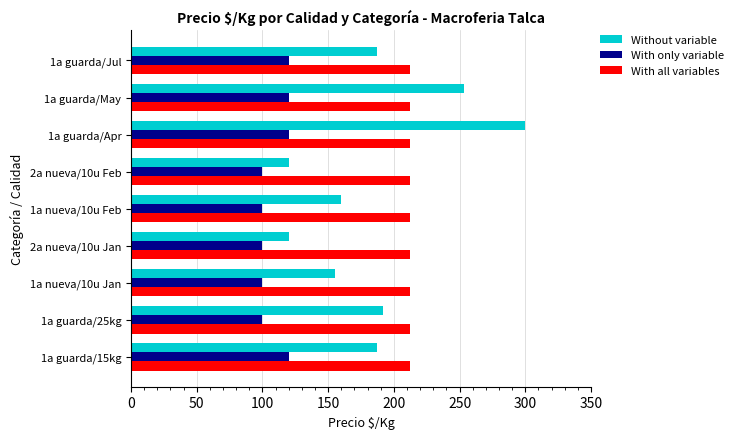

What is the maximum value shown in the chart?

300